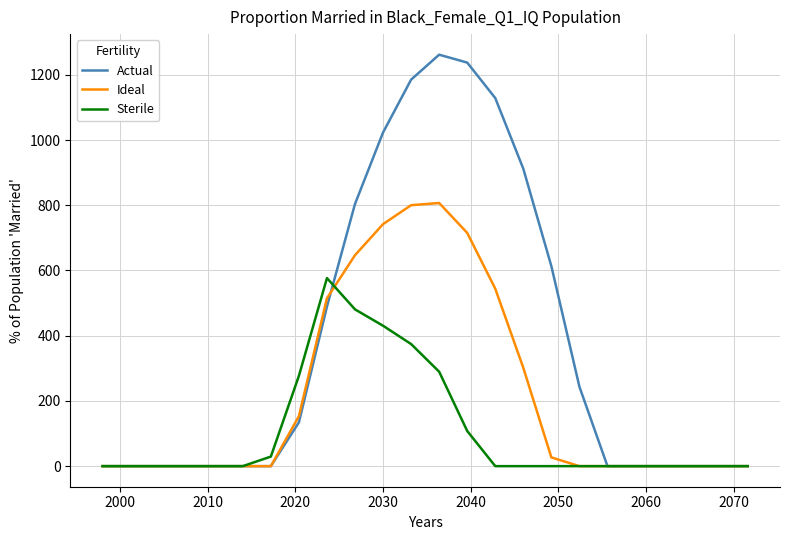

List the series in order of their peak value, lowest first.

Sterile, Ideal, Actual